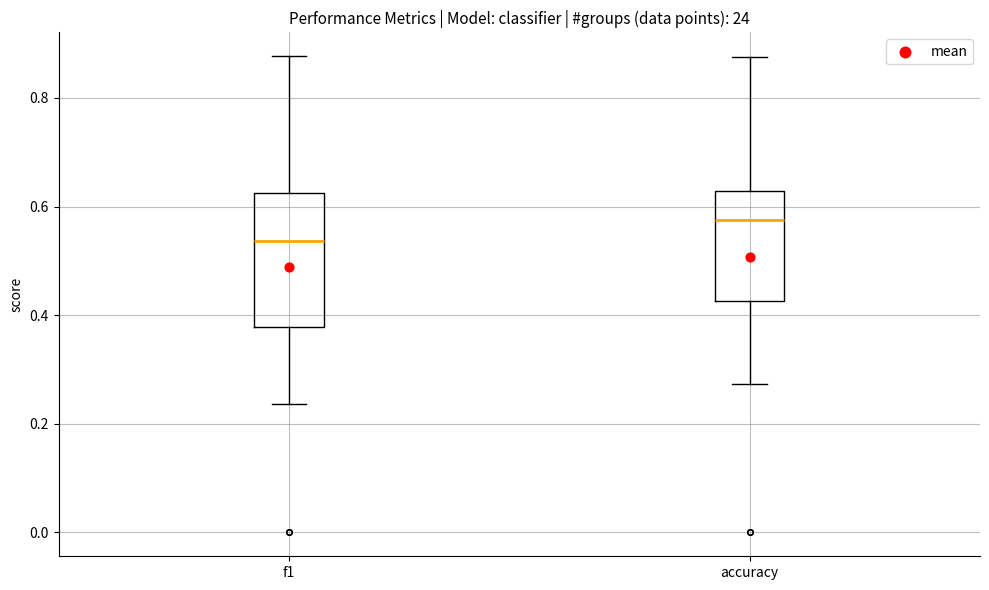

Reading left to right, transcribe this box plot: for each box, give where its median line is, the range the box spans, and where its two whiskers end, as read against the y-axis. The values are not printed on the chart, so give them approximately, as read against the axis.

f1: median 0.54, box 0.38 to 0.62, whiskers 0.24 to 0.88
accuracy: median 0.58, box 0.42 to 0.62, whiskers 0.28 to 0.88